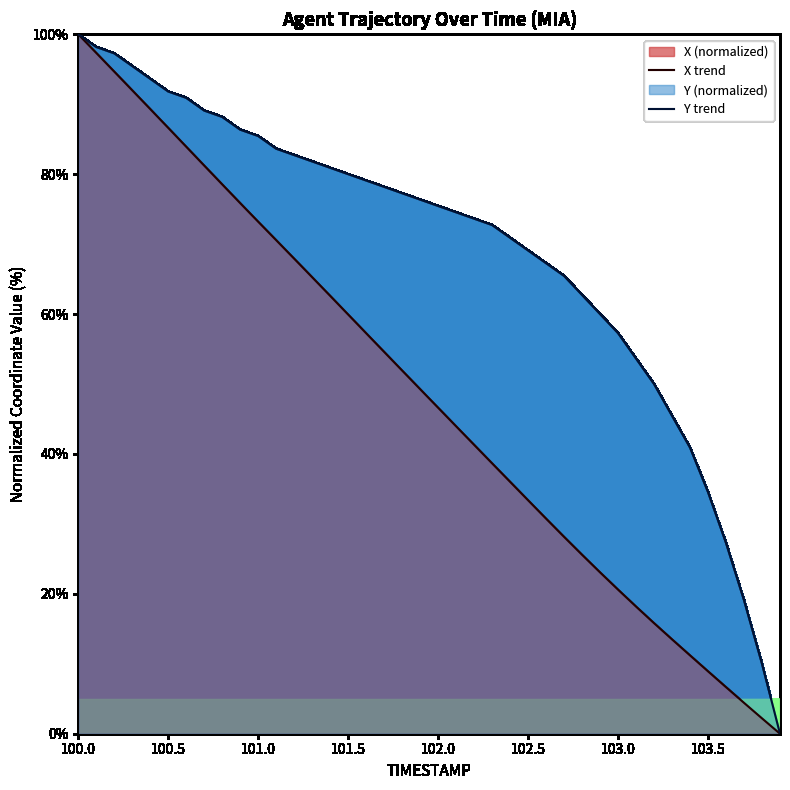

Rank the series by their average value, from highest to lowest.

Y trend, X trend